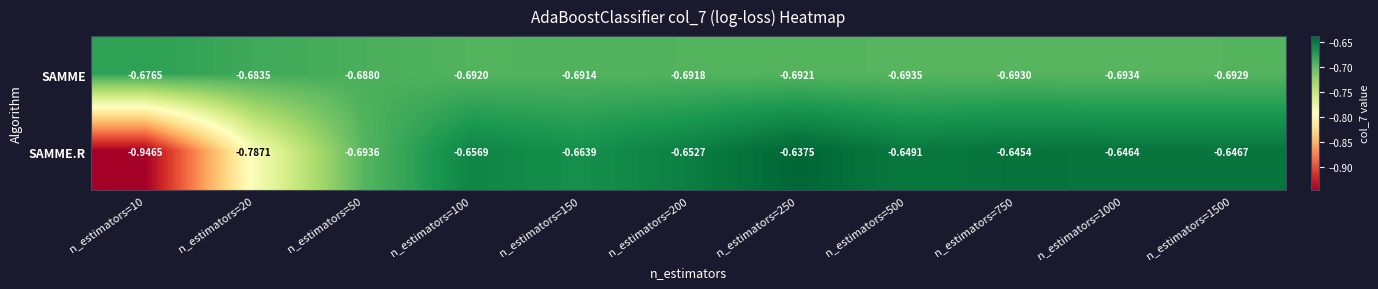

Rank the series by their average value, from lowest to highest.

SAMME.R, SAMME